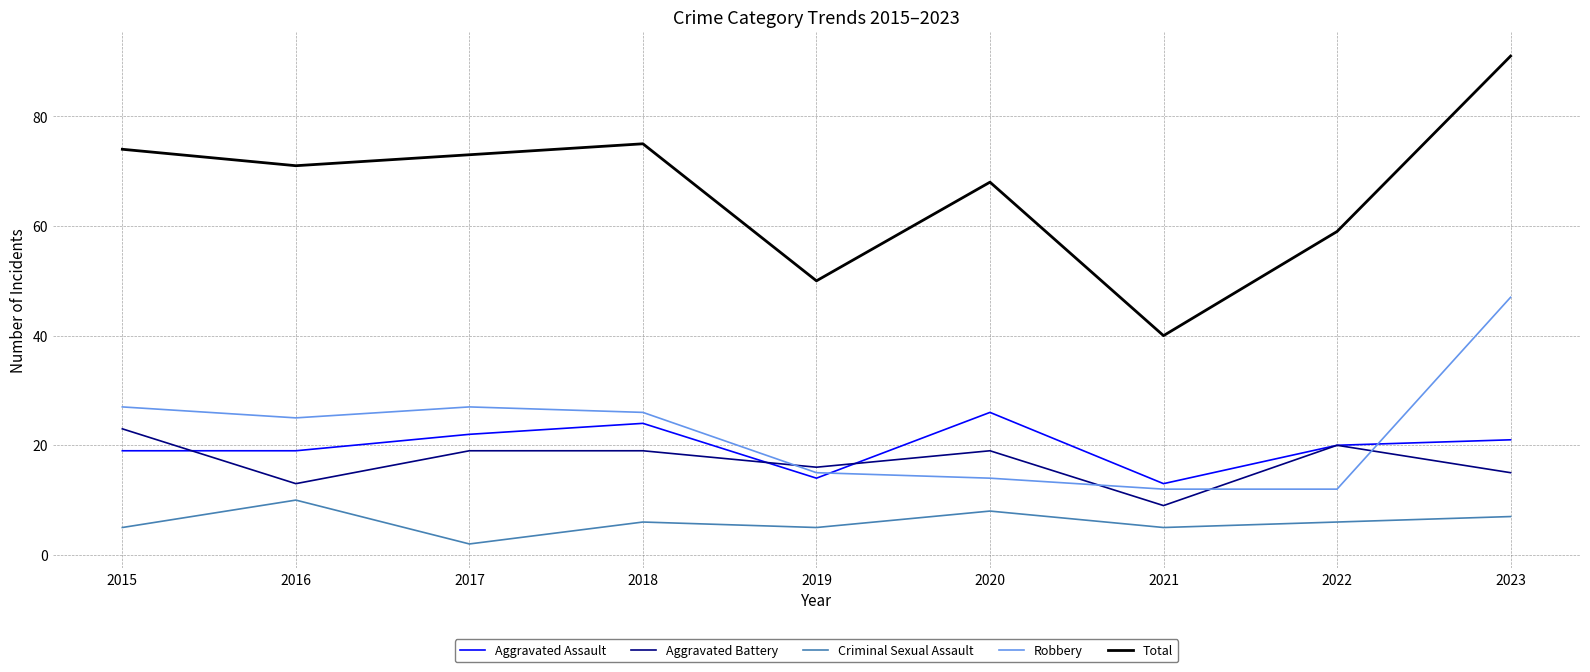

What is the highest value of the Criminal Sexual Assault series?

10